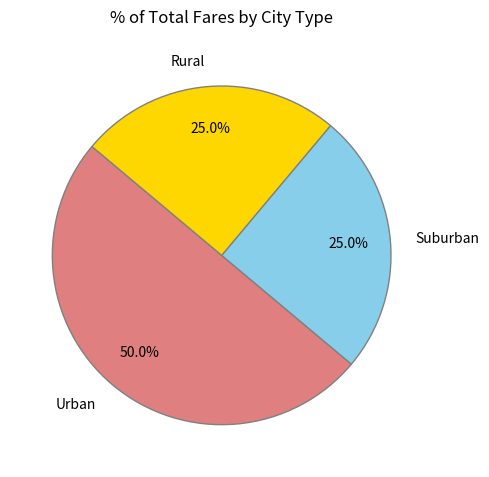

What is the total percentage of Urban and Rural?

75.0%